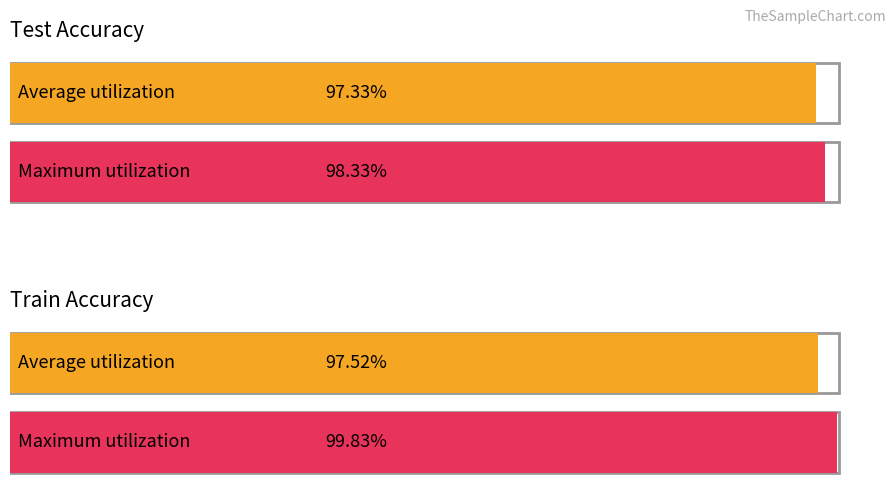

The train_accuracy series shows 0.4 at 18. True or false?

False